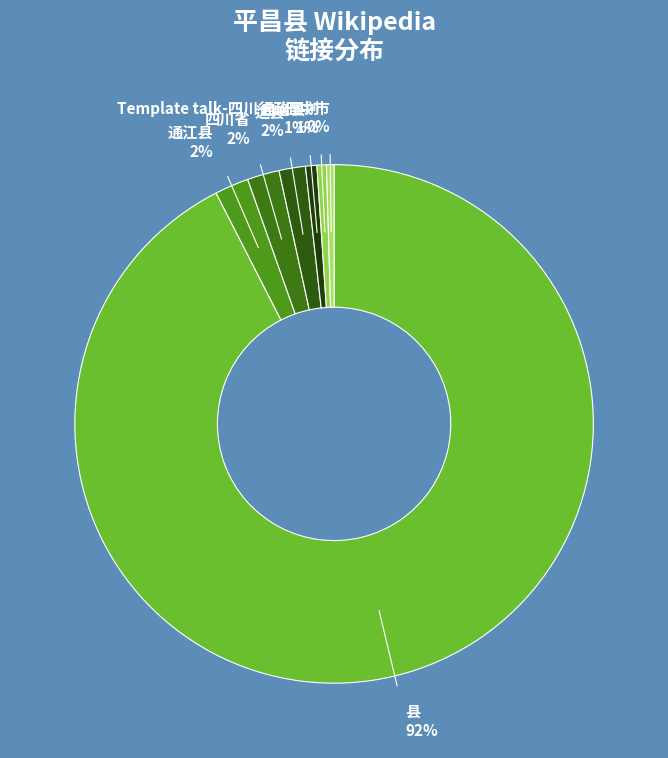

True or false: 自治县 accounts for 11% of the total.

False